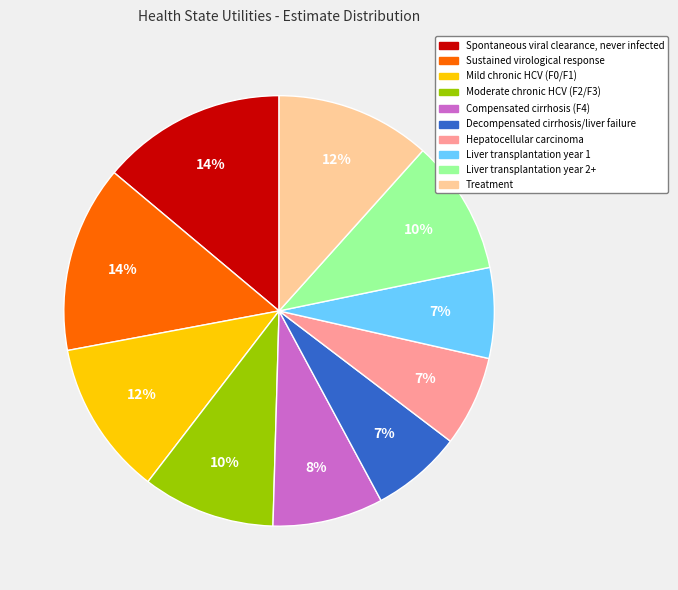

To the nearest percent, what percentage of the pie is Treatment?

12%